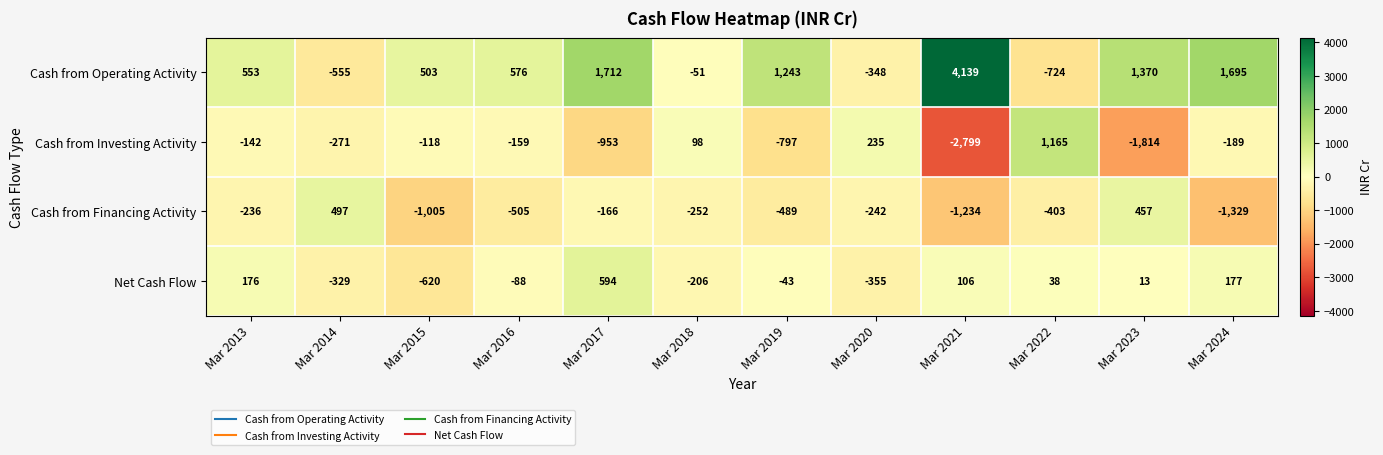

Is the value of Net Cash Flow at Mar 2018 greater than the value of Cash from Financing Activity at Mar 2019?

Yes